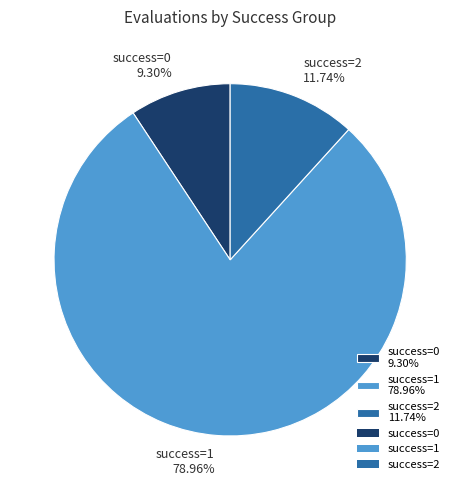

Is the sum of success=1 78.96% and success=0 9.30% greater than half?

Yes